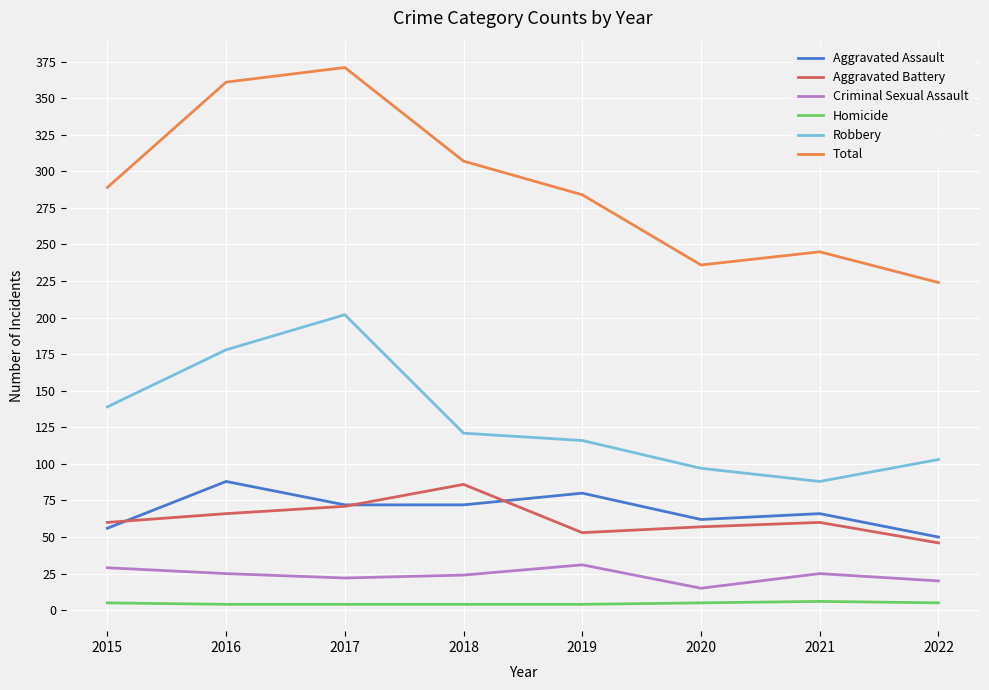

True or false: Aggravated Assault and Total cross at least once.

False